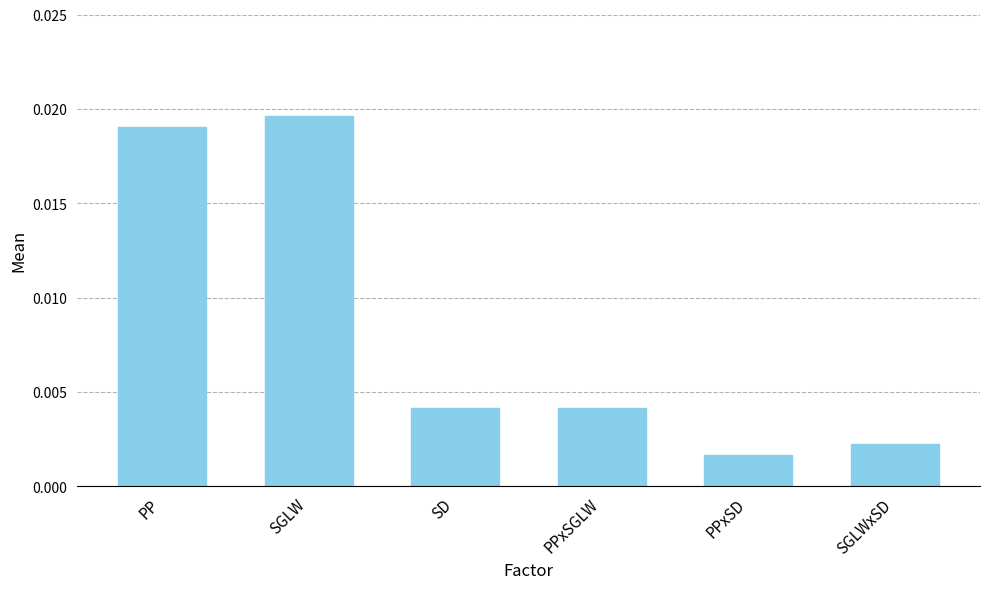

Which category has the highest value across all series?

SGLW